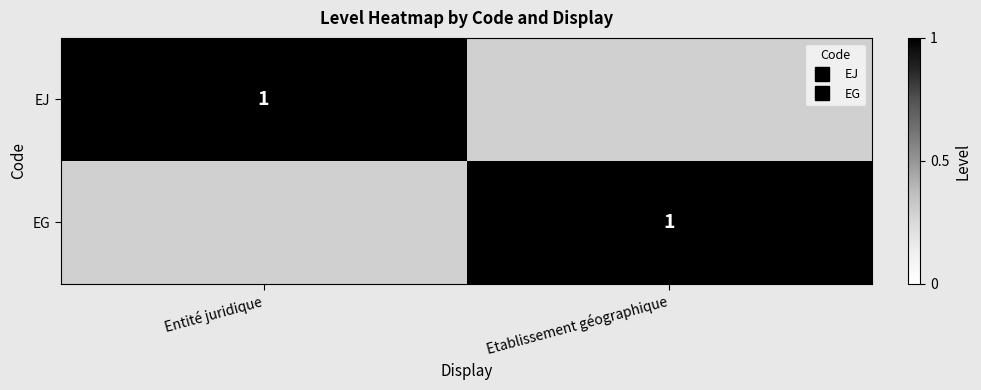

Is the value of EG at Entité juridique greater than the value of EJ at Entité juridique?

No